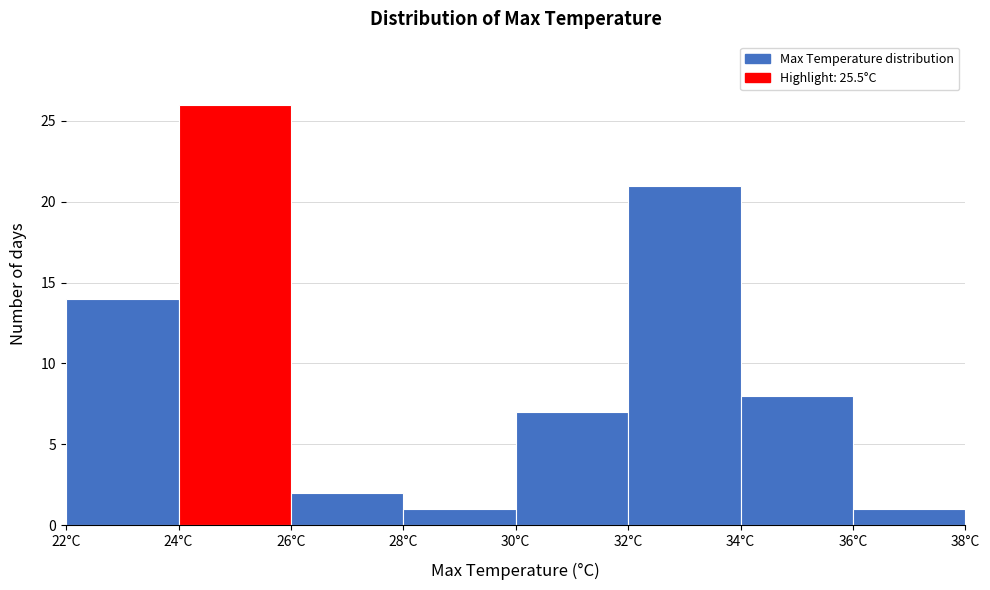

Which range on the x-axis has the tallest bar?

24 to 26